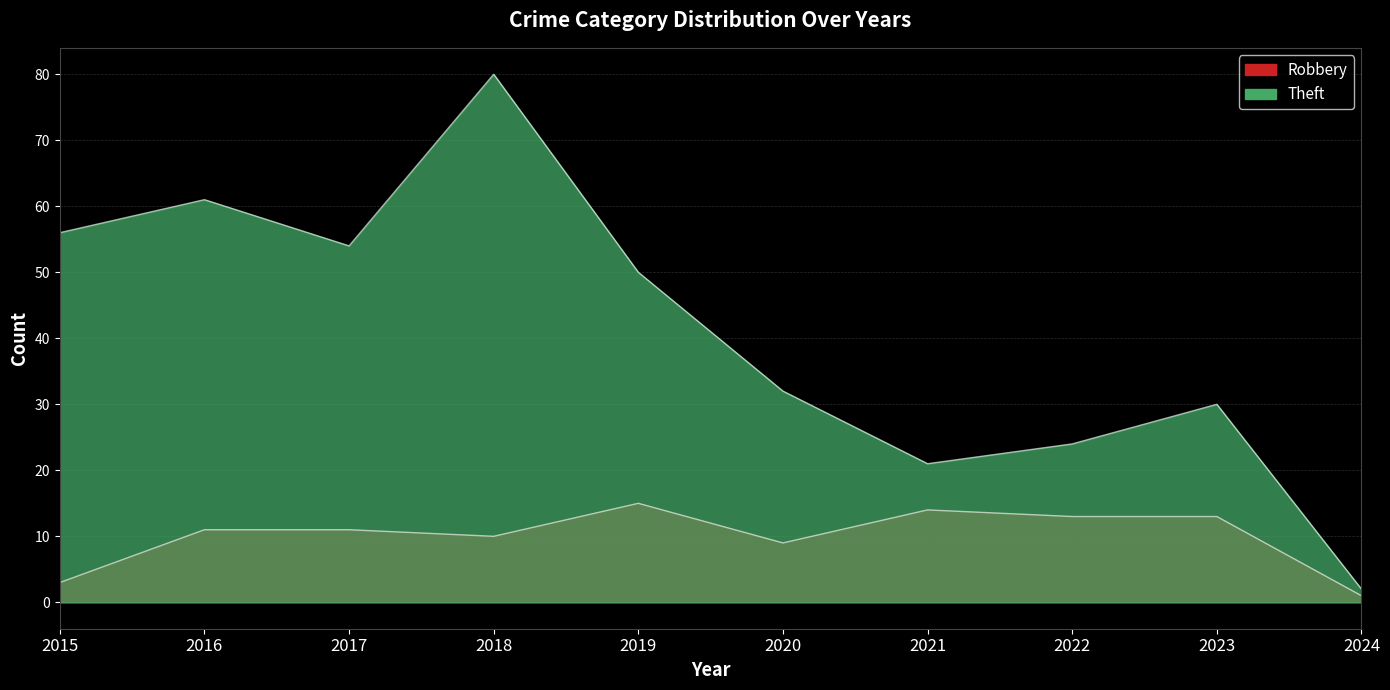

Rank the categories by Robbery value from highest to lowest.

2019, 2021, 2022, 2023, 2016, 2017, 2018, 2020, 2015, 2024